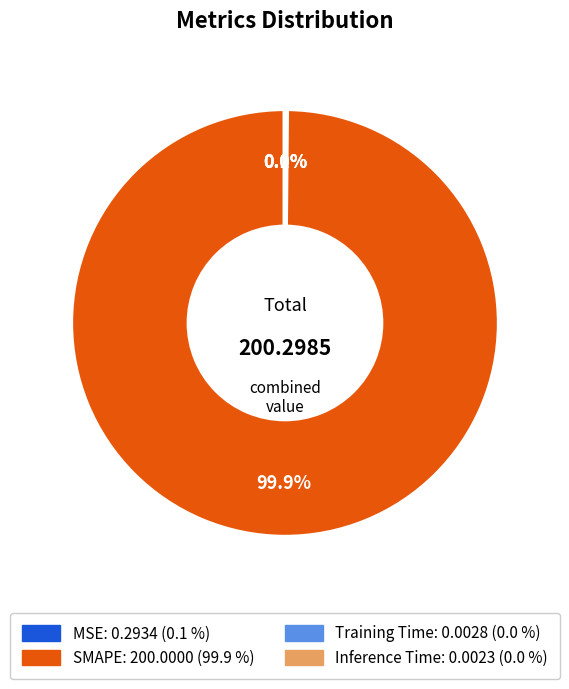

Which slice is the largest?

SMAPE